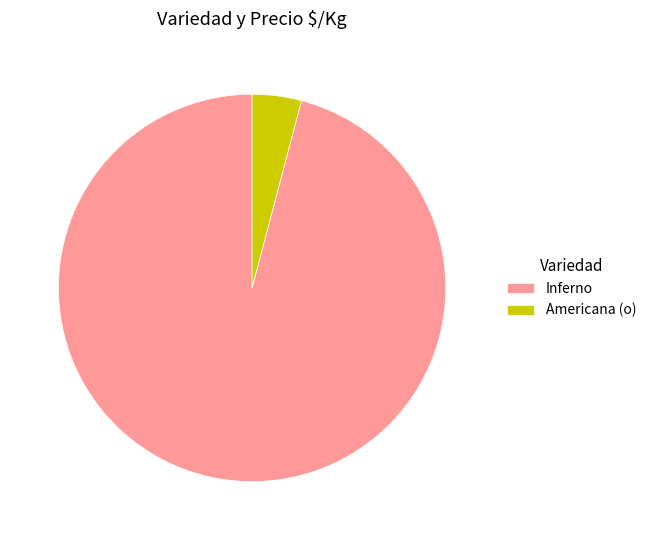

Is it true that Inferno is 96% of the pie?

True